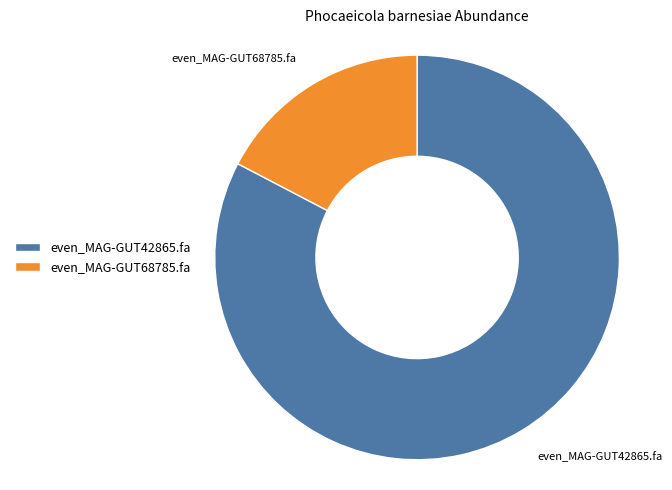

Which slice is the largest?

even_MAG-GUT42865.fa